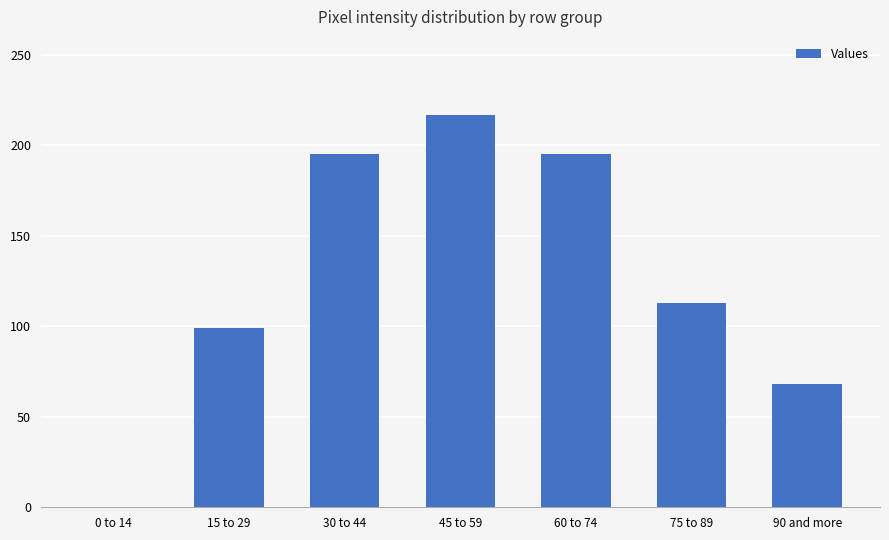

What is the maximum value shown in the chart?

217